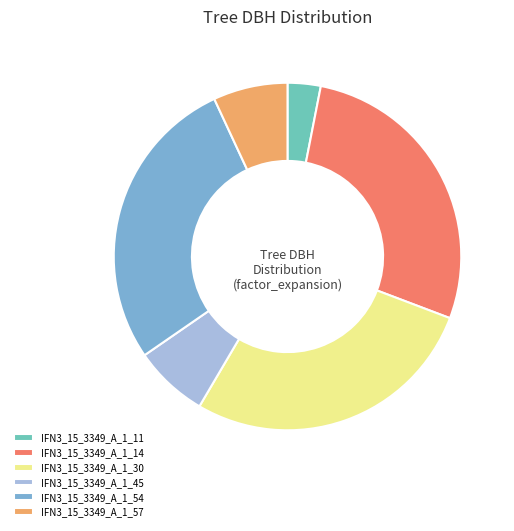

True or false: IFN3_15_3349_A_1_45 accounts for 2% of the total.

False